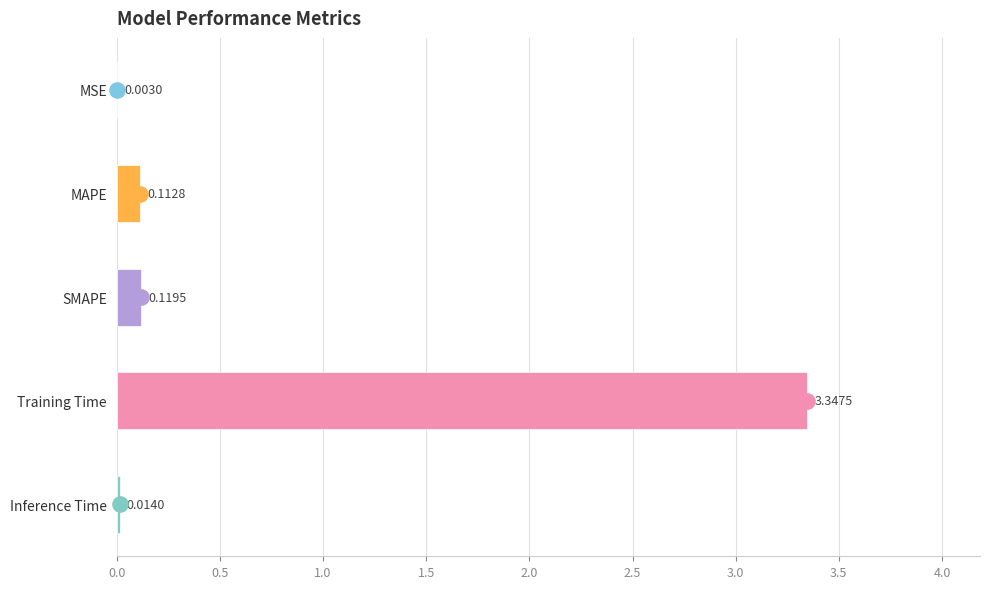

Between SMAPE and Training Time, which is larger?

Training Time